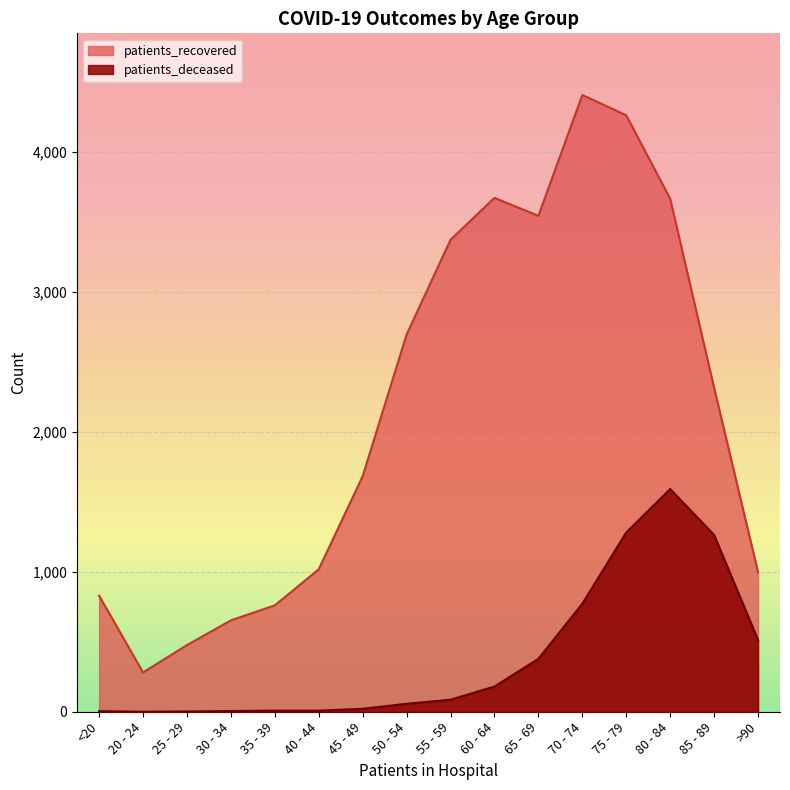

How many lines are shown in the chart?

2